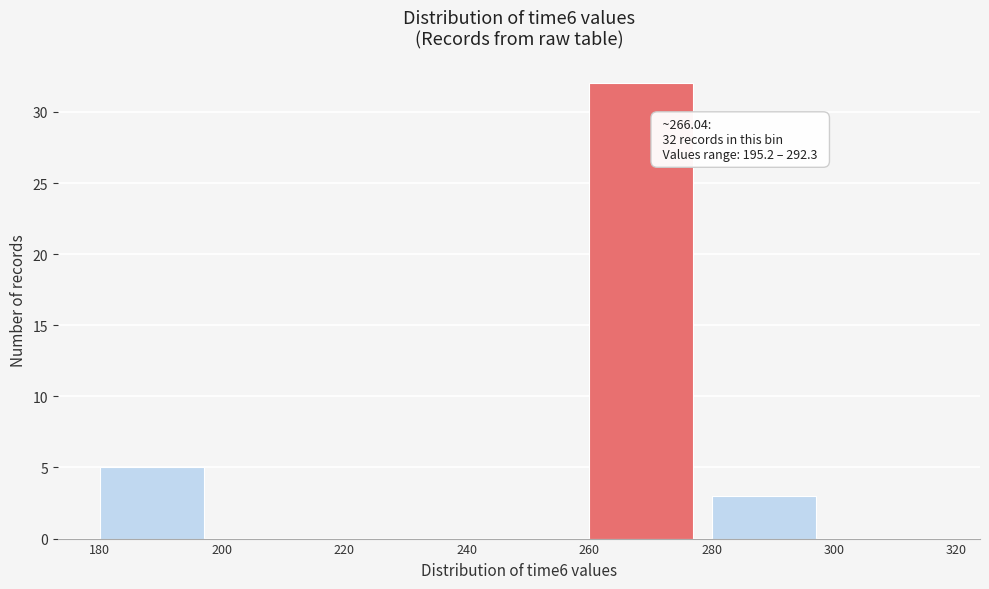

Over which range of the x-axis is the bar tallest?

260 to 280